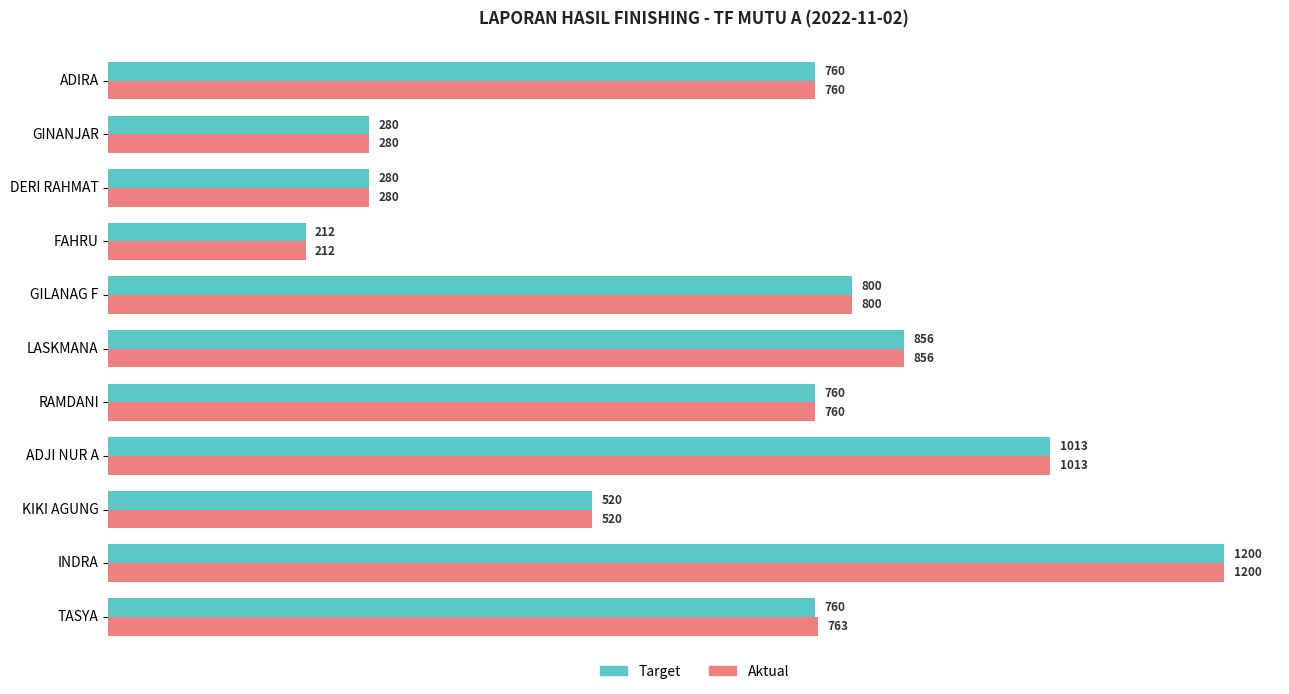

List the series in order of their overall mean, highest first.

Aktual, Target